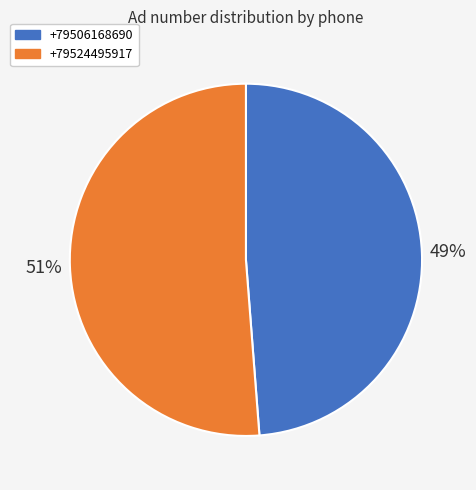

Rank the categories by value from highest to lowest.

+79524495917, +79506168690